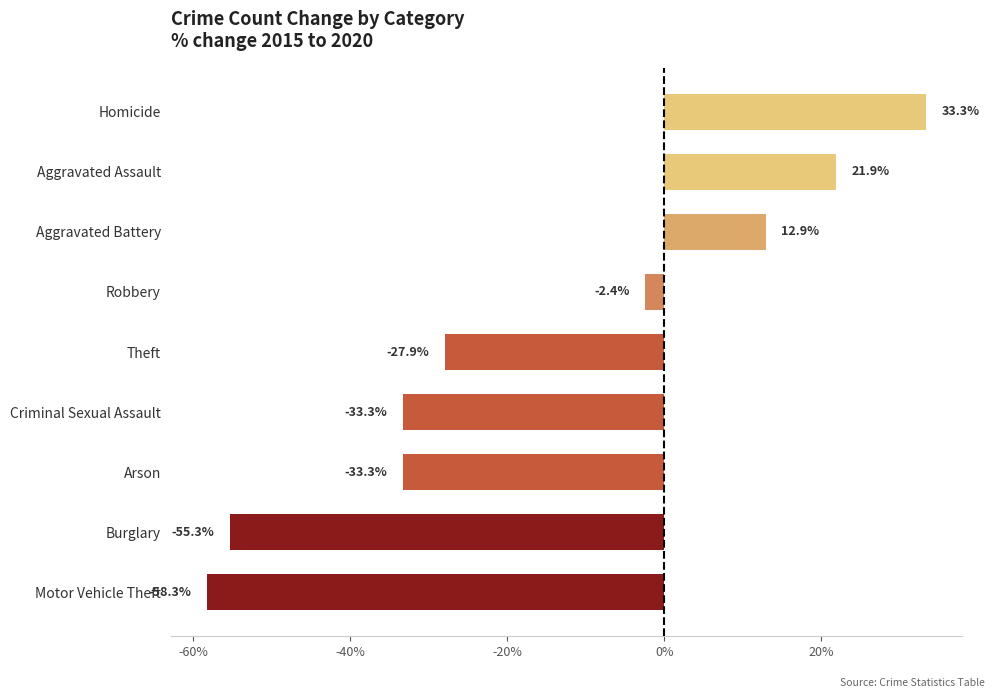

How many bars are there in total?

9